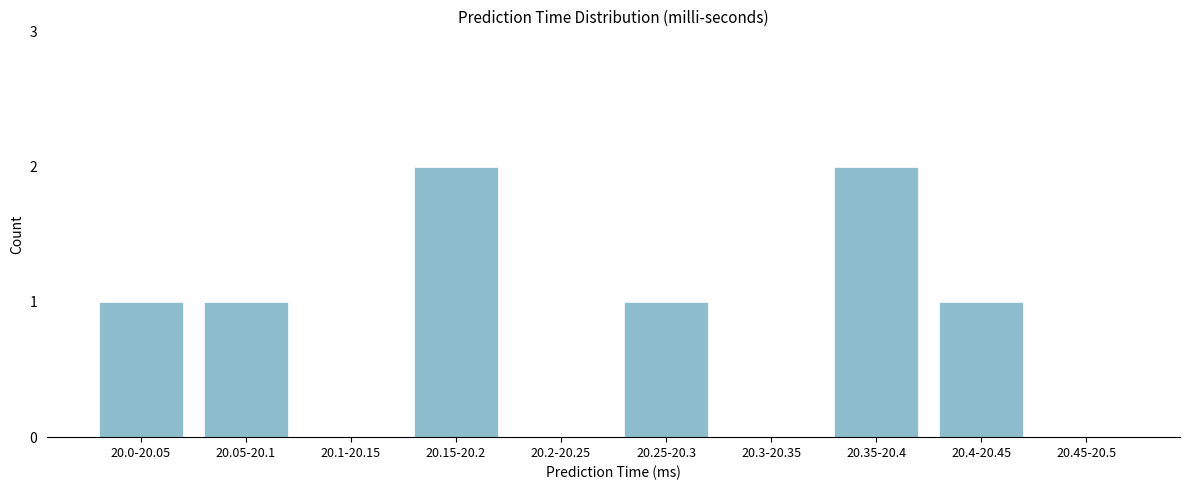

Reading left to right, extract all data points from this chart.

20.0-20.05=1	20.05-20.1=1	20.1-20.15=0	20.15-20.2=2	20.2-20.25=0	20.25-20.3=1	20.3-20.35=0	20.35-20.4=2	20.4-20.45=1	20.45-20.5=0